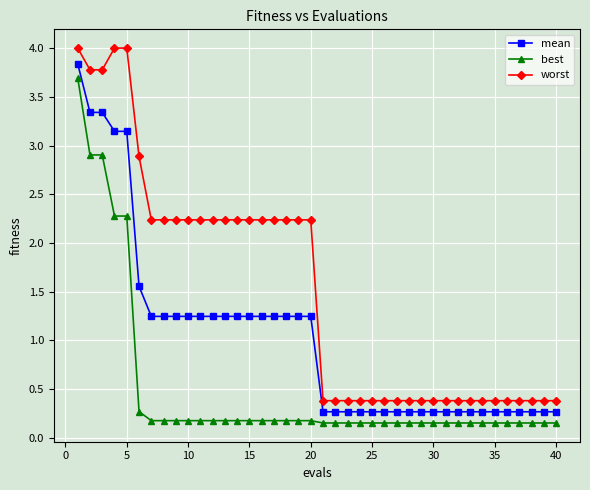

What is the difference between the maximum and minimum values in the best series?

3.5